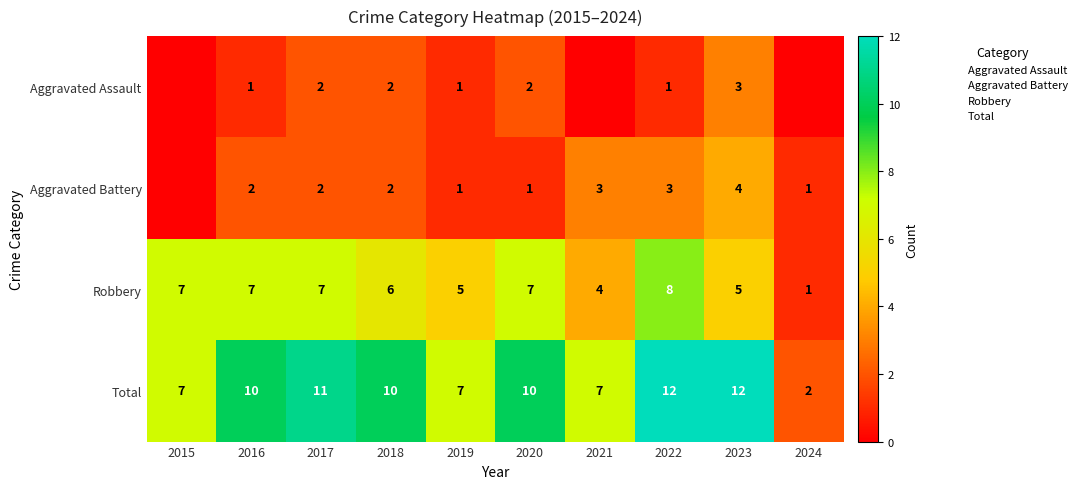

Rank the categories by Total value from highest to lowest.

2022, 2023, 2017, 2016, 2018, 2020, 2015, 2019, 2021, 2024